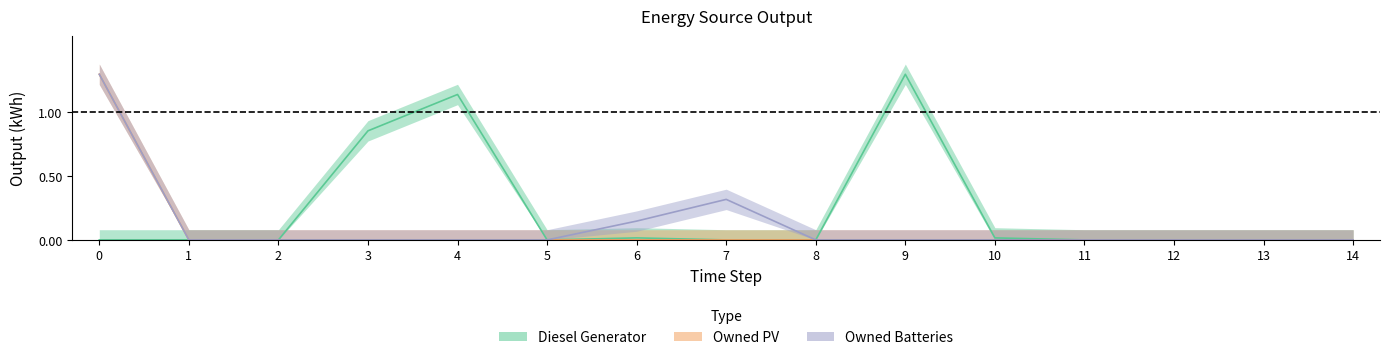

How many interior local peaks does the Owned Batteries series have?

1